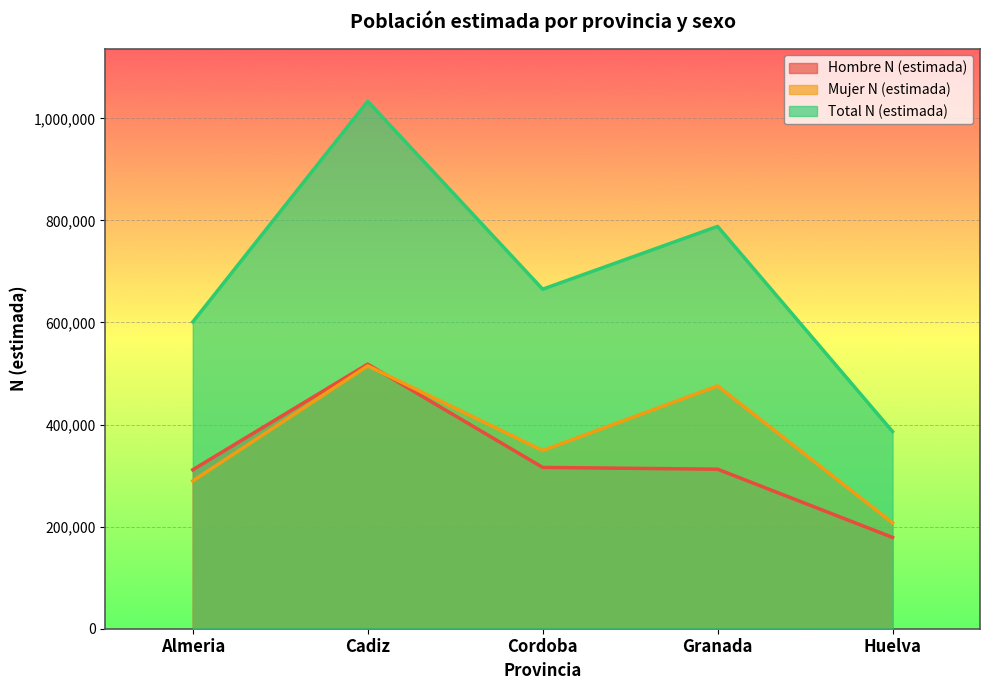

List the labels in order of Total N (estimada) value, largest first.

Cadiz, Granada, Cordoba, Almeria, Huelva